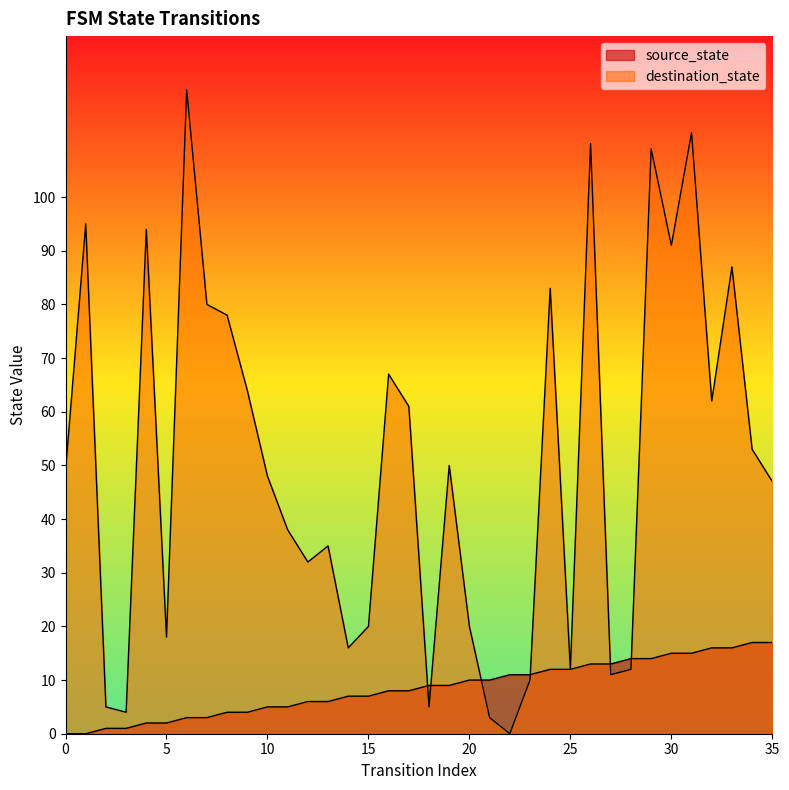

Which series changed the most between 18 and 24?

destination_state